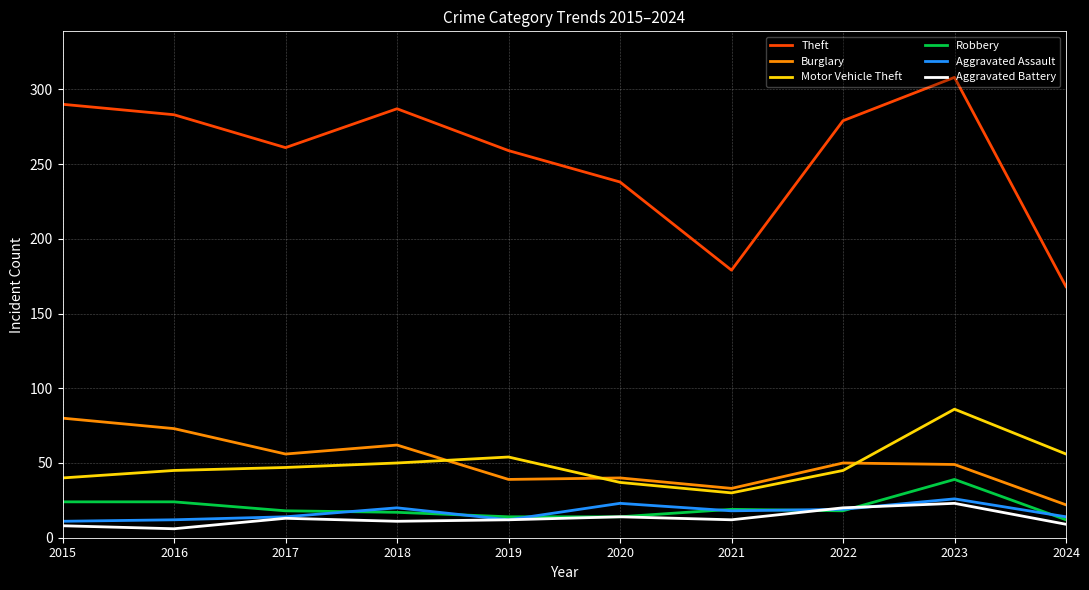

Where does the Aggravated Battery series first go above 12?

2017